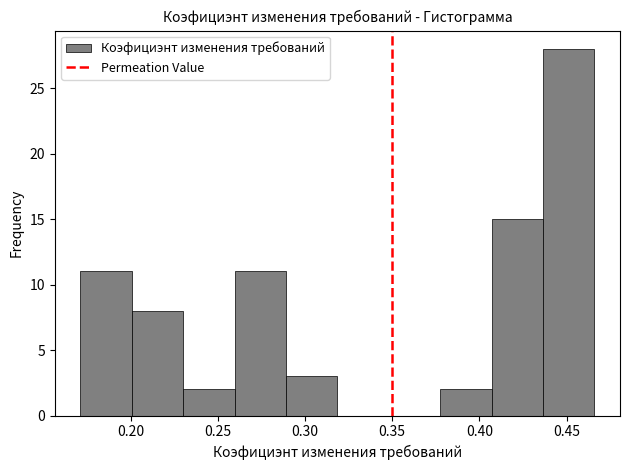

How tall is the bar that spans 0.170 to 0.200 on the x-axis? Neither the bar edges nor the heights are printed on the chart, so give them approximately, as read against the axes.

11